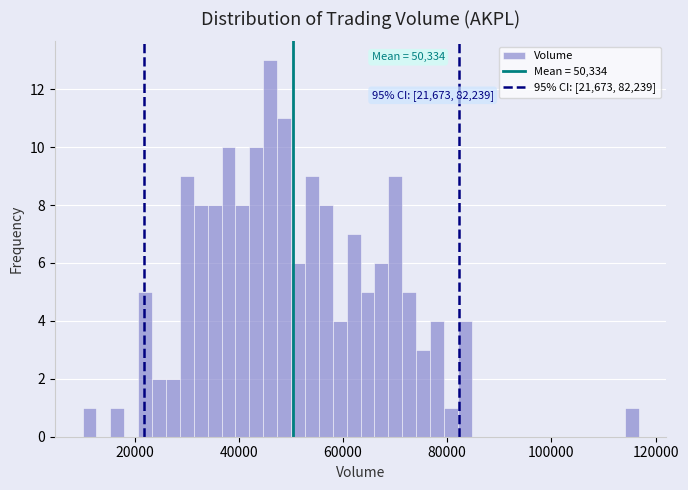

Around what value on the x-axis is the tallest bar? Give the approximate position of its centre, as read against the axis.

46000